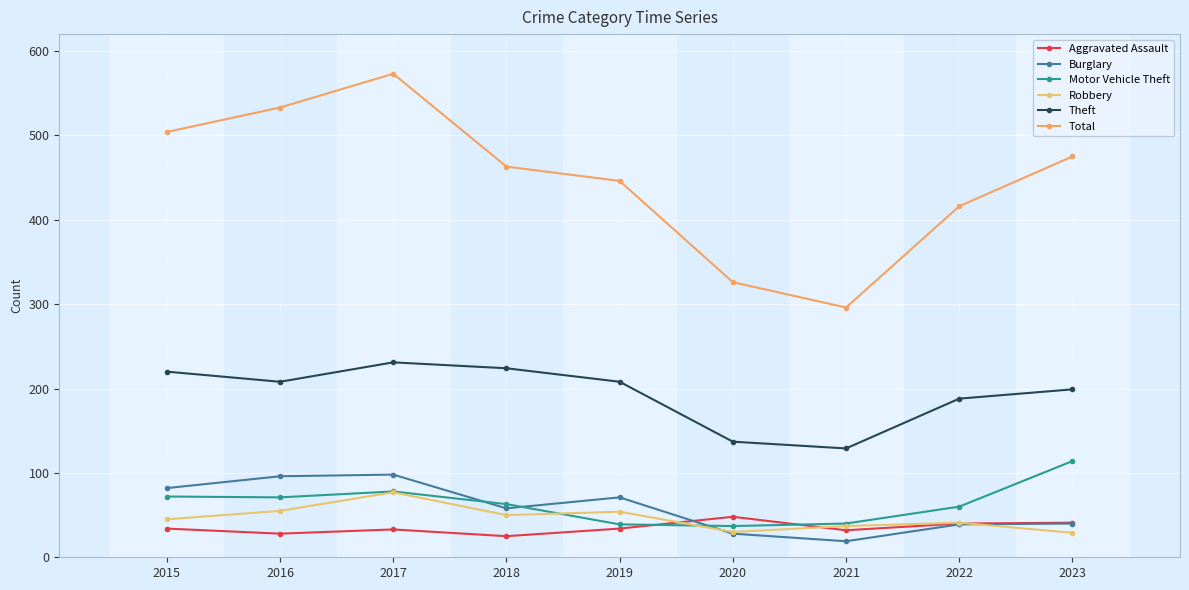

True or false: Total and Burglary intersect in this chart.

False